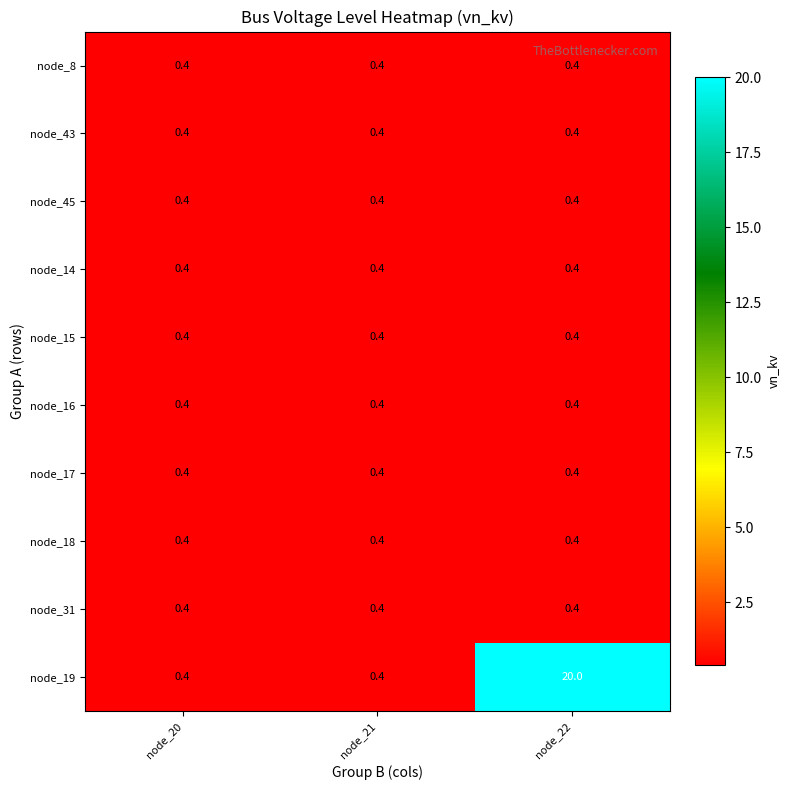

What is the smallest value displayed?

0.4